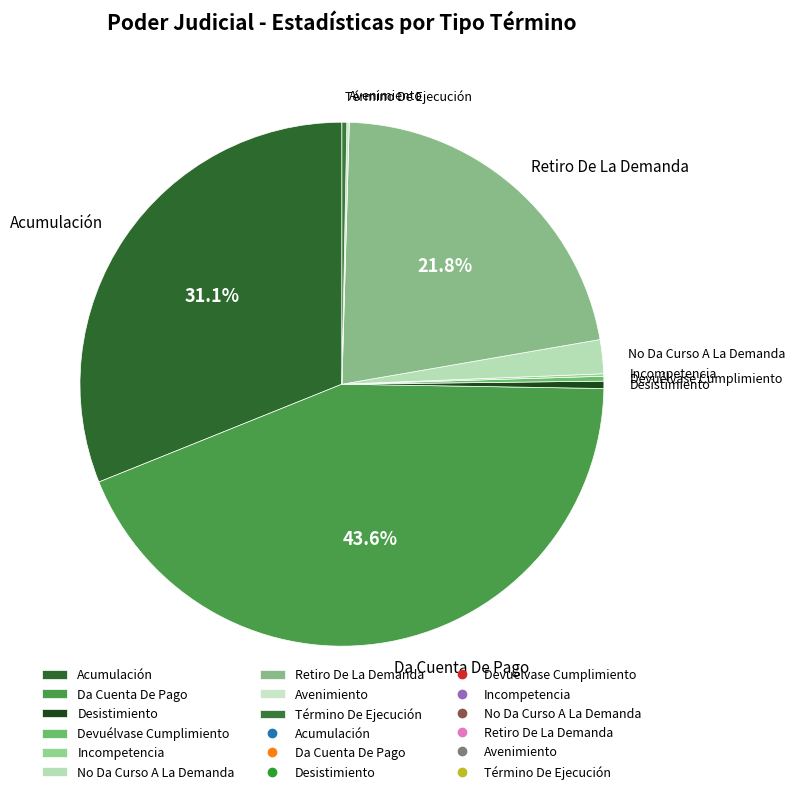

Combined, do Devuélvase Cumplimiento and Término De Ejecución account for over 50%?

No